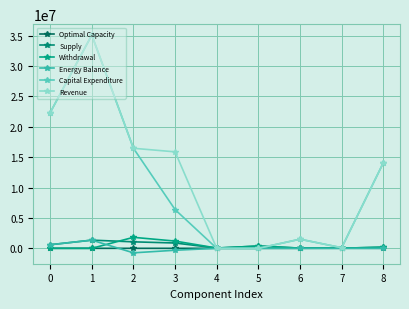

How many times do Withdrawal and Capital Expenditure cross each other?

2